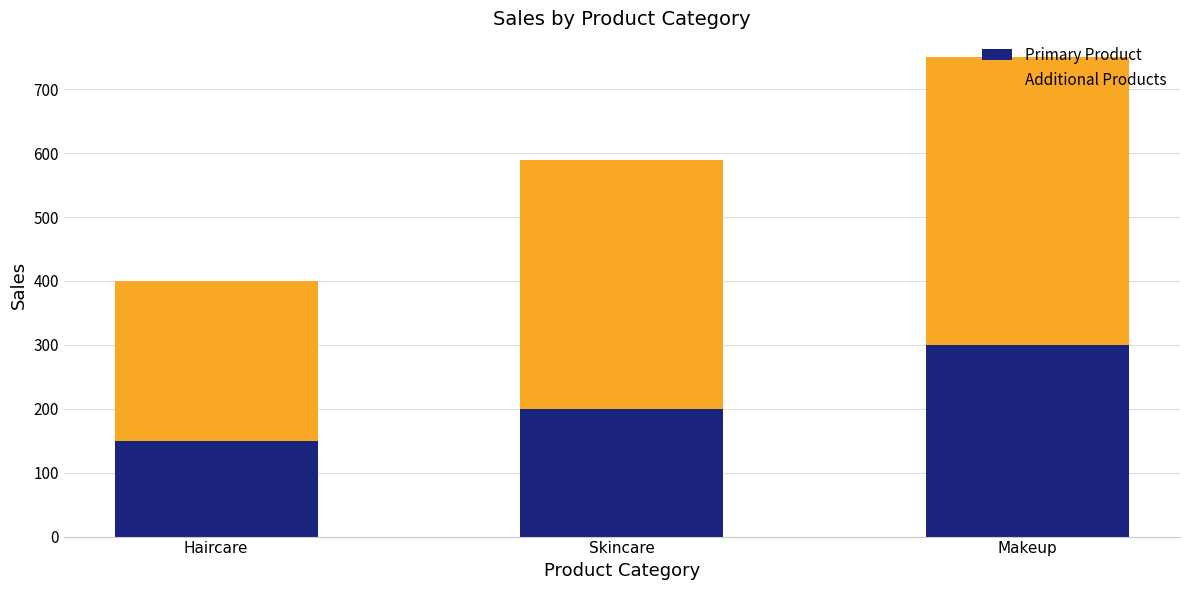

Where is Primary Product nearest to the value 225?

Skincare